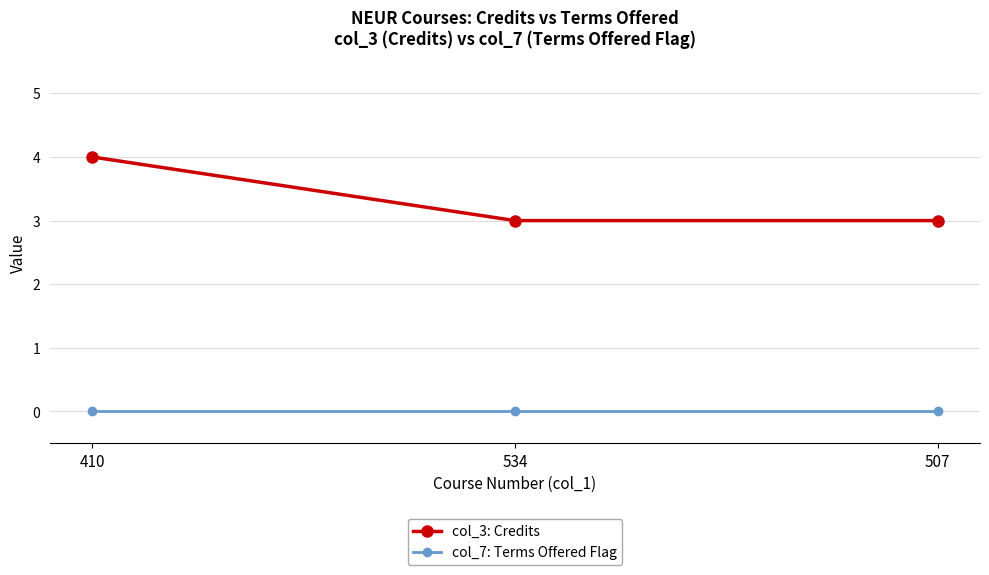

Which series has the largest total across all categories?

col_3: Credits